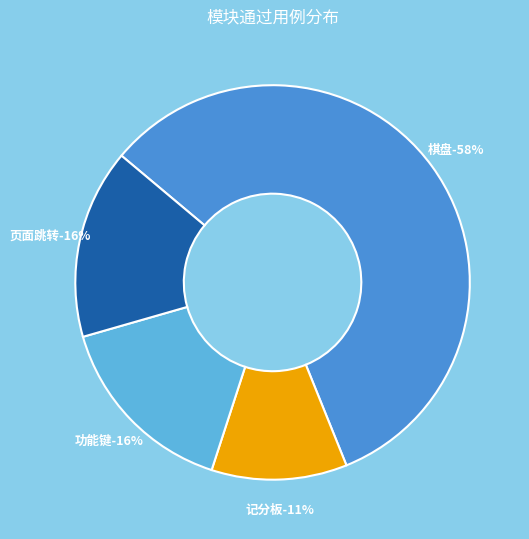

What is the smallest slice in the pie chart?

记分板